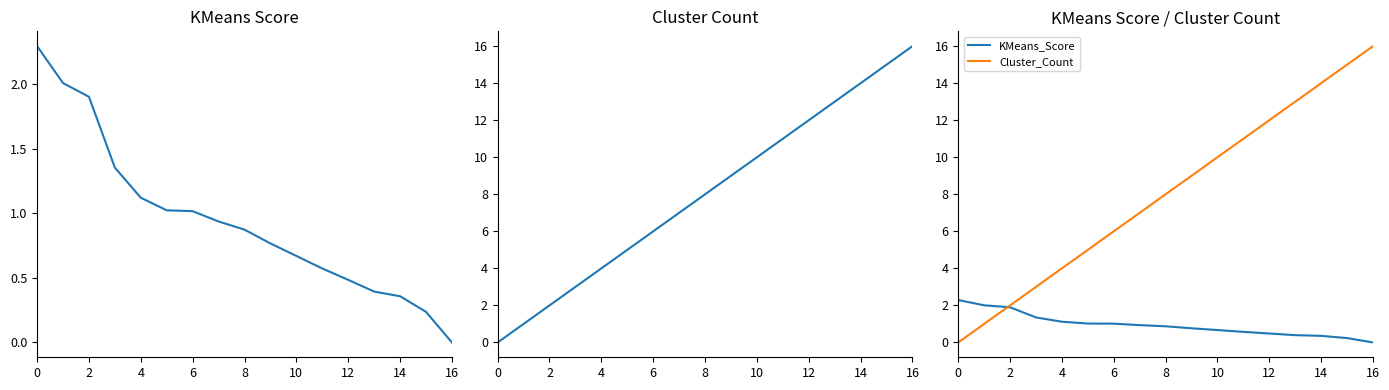

Rank the series at 0 from lowest to highest value.

Cluster_Count, KMeans_Score